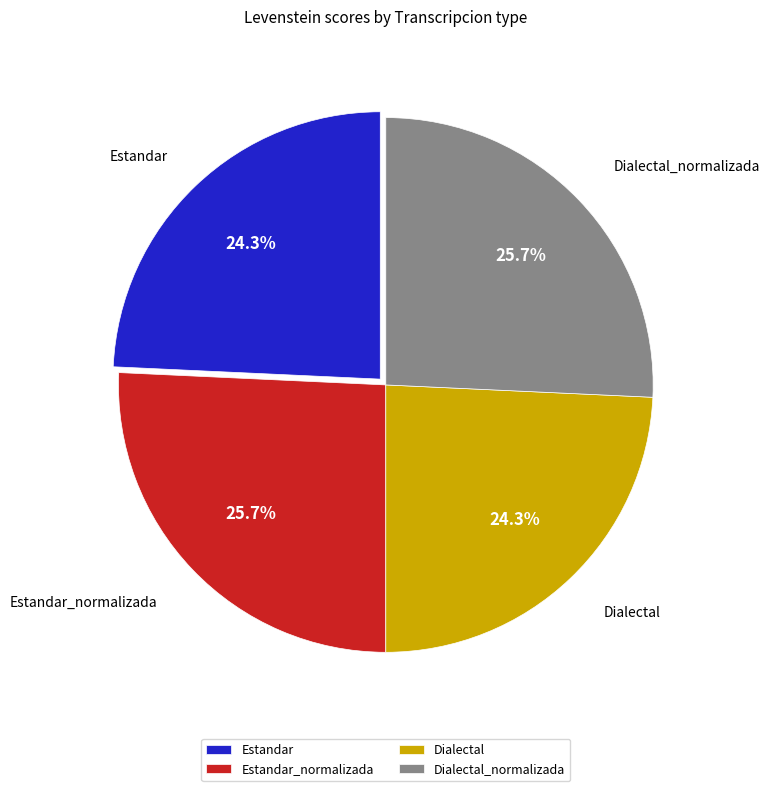

To the nearest percent, what is the difference between the largest and smallest slice percentages?

1%